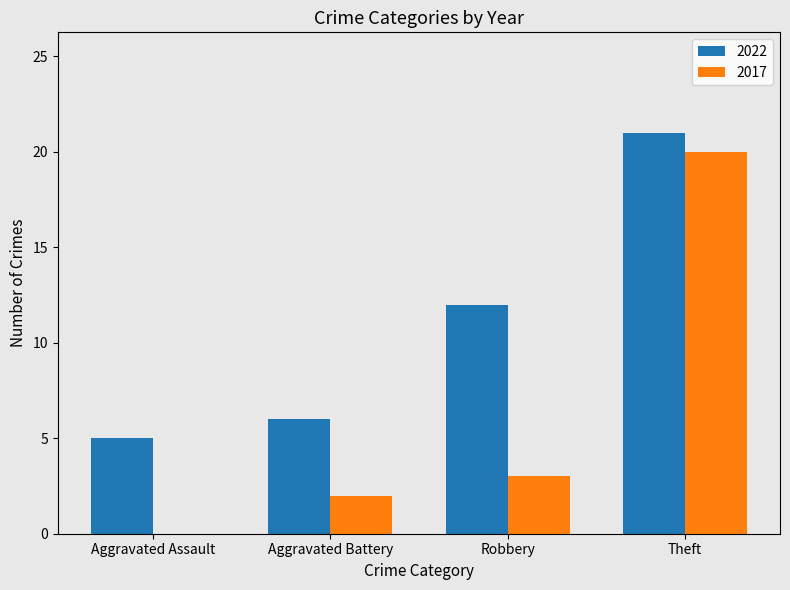

Between Aggravated Battery and Theft, which series saw the biggest shift?

2017